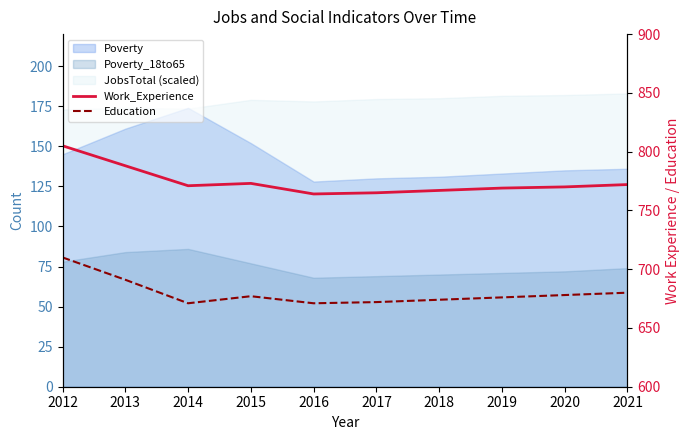

How many lines are shown in the chart?

2